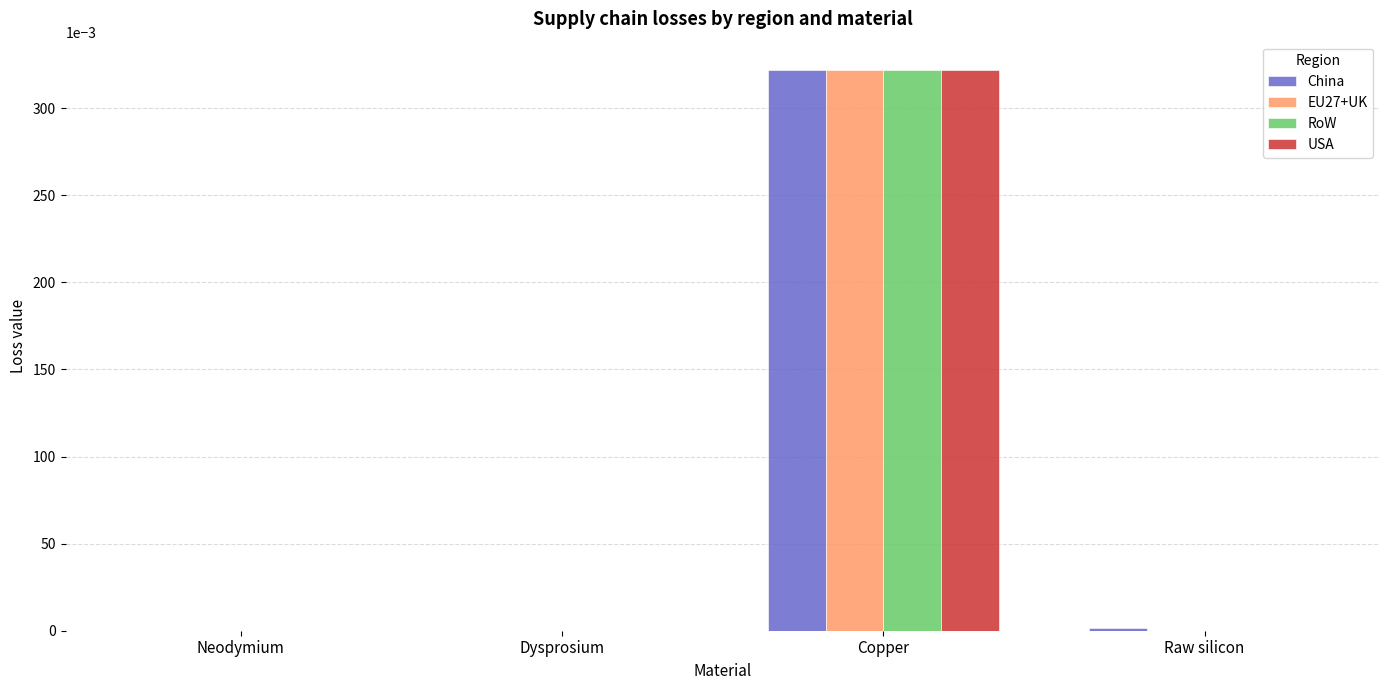

What is the total value across all series at Copper?

1.3